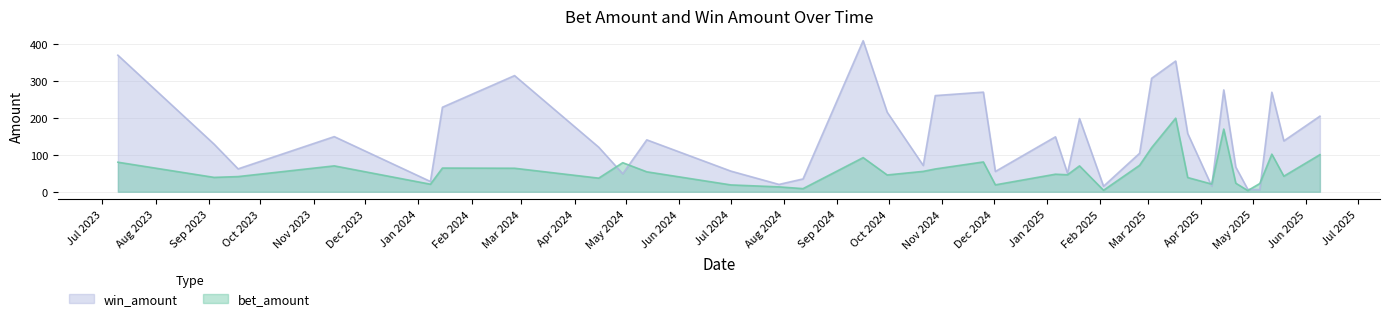

Does the chart have visible grid lines?

Yes